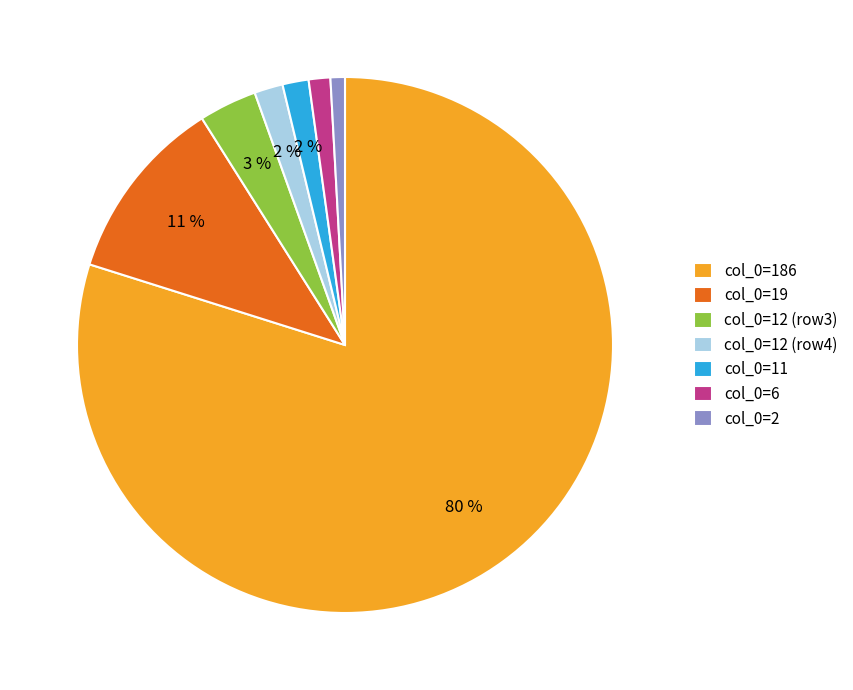

True or false: col_0=2 accounts for 1% of the total.

True